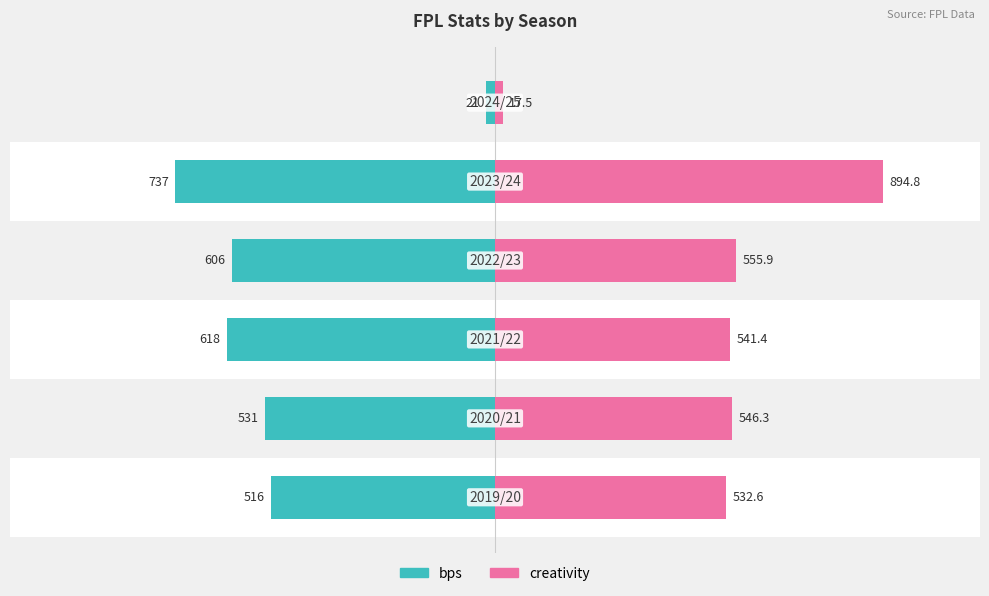

Is it true that bps equals -7.9 at 5?

False